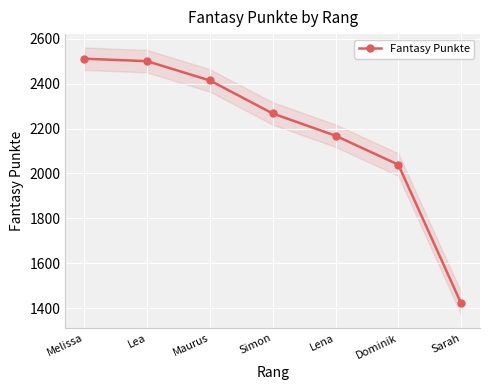

What is the difference between the values at Lea and Simon?

233